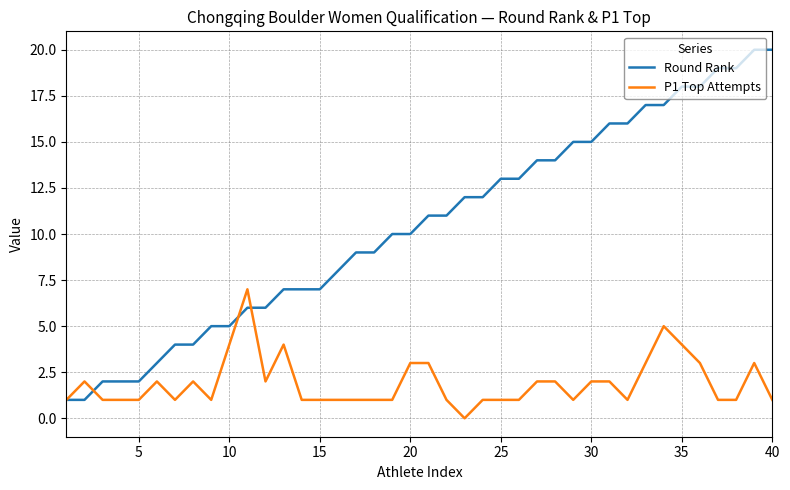

List the series in order of their overall mean, highest first.

Round Rank, P1 Top Attempts